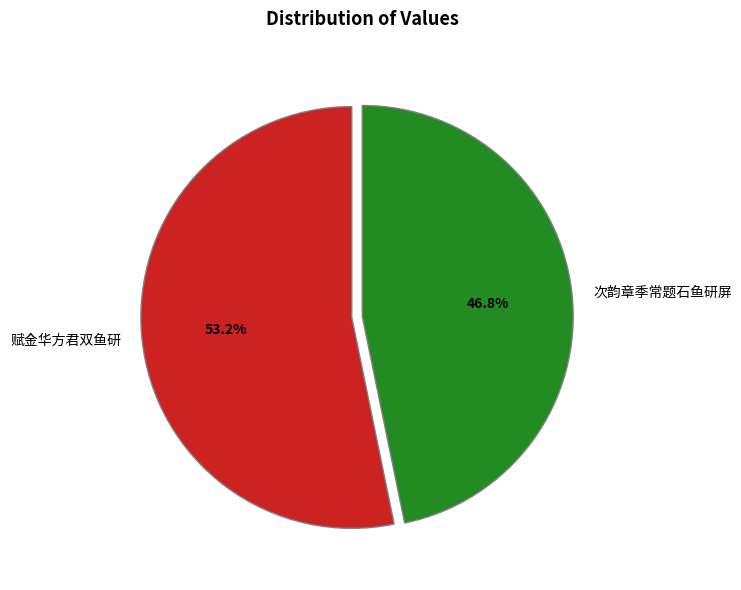

Rank the categories by value from highest to lowest.

赋金华方君双鱼研, 次韵章季常题石鱼研屏